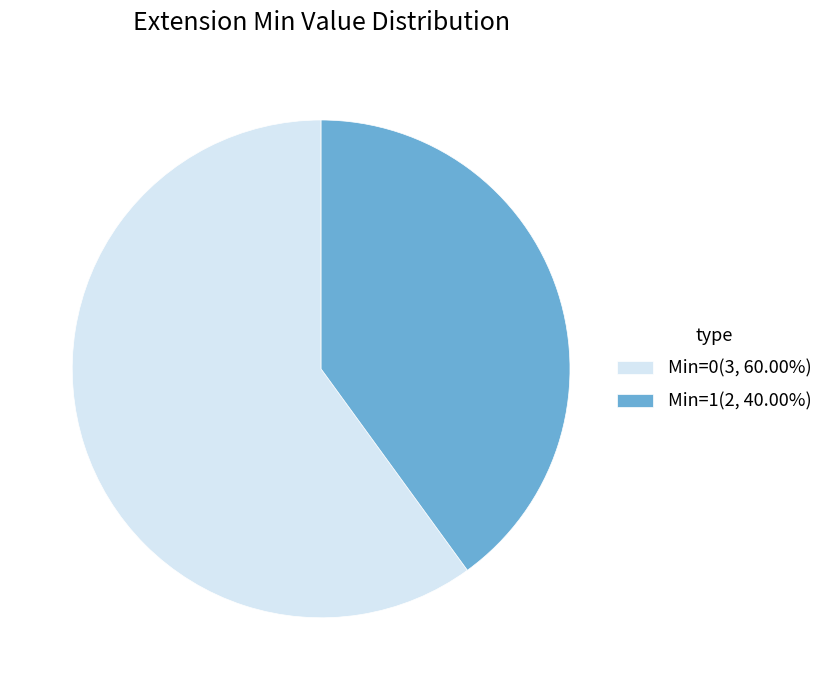

Do Min=0(3, 60.00%) and Min=1(2, 40.00%) together represent more than half of the pie?

Yes